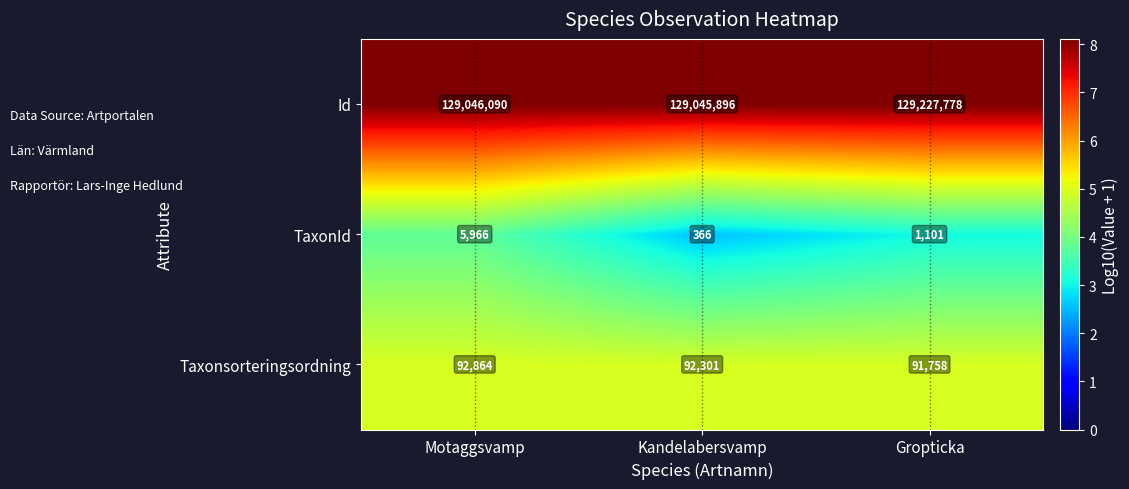

What is the average value of the TaxonId series?

2478